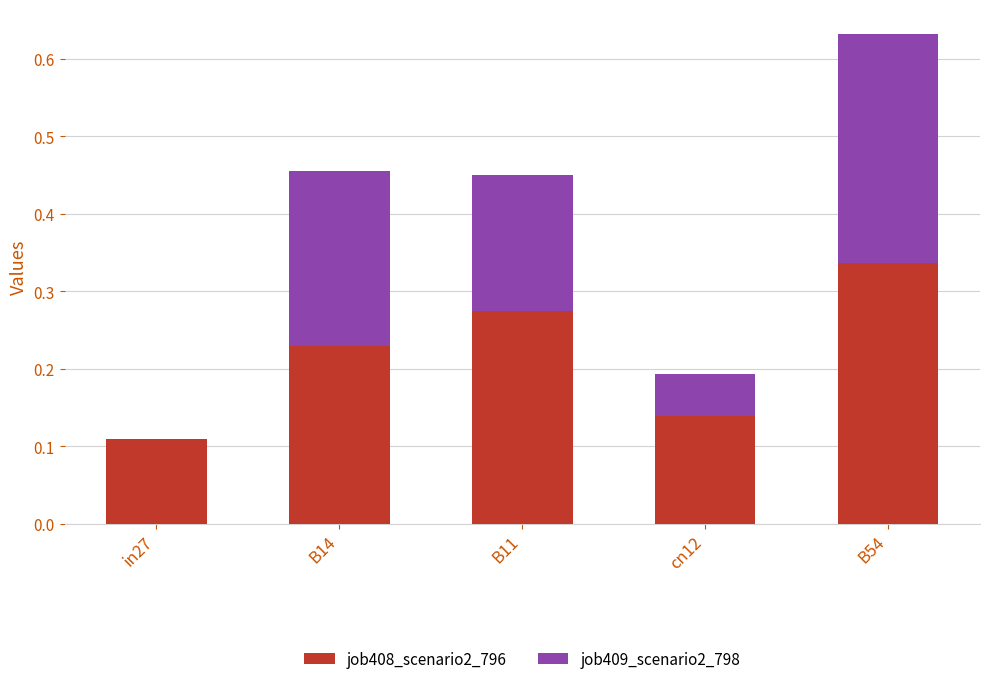

What is the sum of the job408_scenario2_796 values at cn12 and B14?

0.4